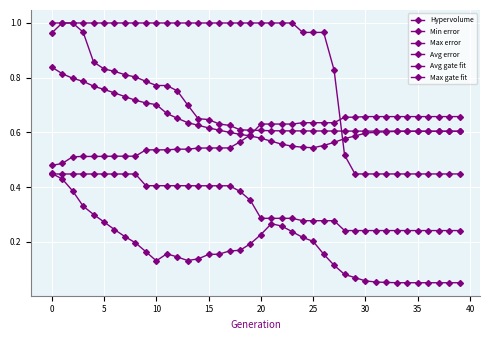

How many lines are shown in the chart?

6